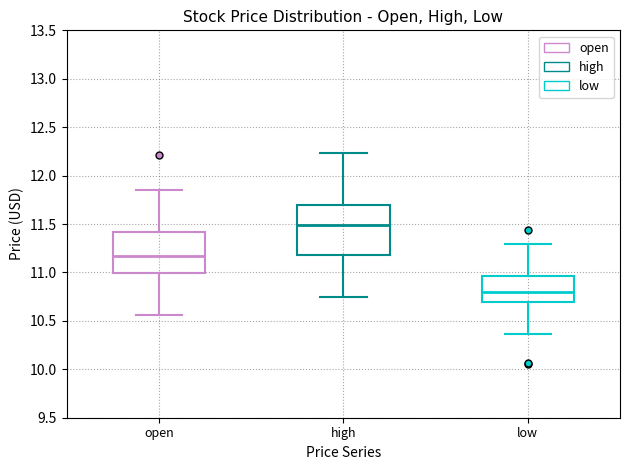

Where is the upper edge of the box for low on the y-axis? The values are not printed on the chart, so give them approximately, as read against the axis.

10.95